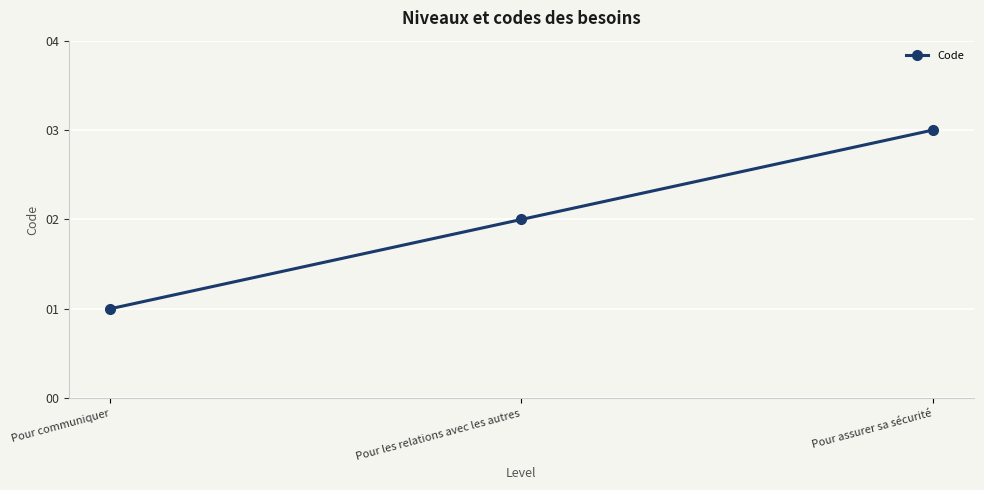

Is it true that the value at Pour les relations avec les autres is 2?

True